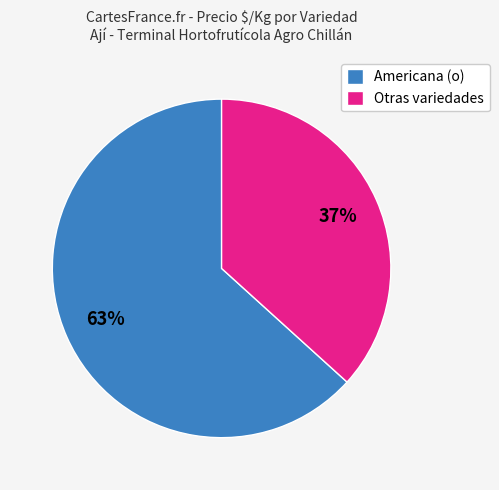

How many slices are in this pie chart?

2